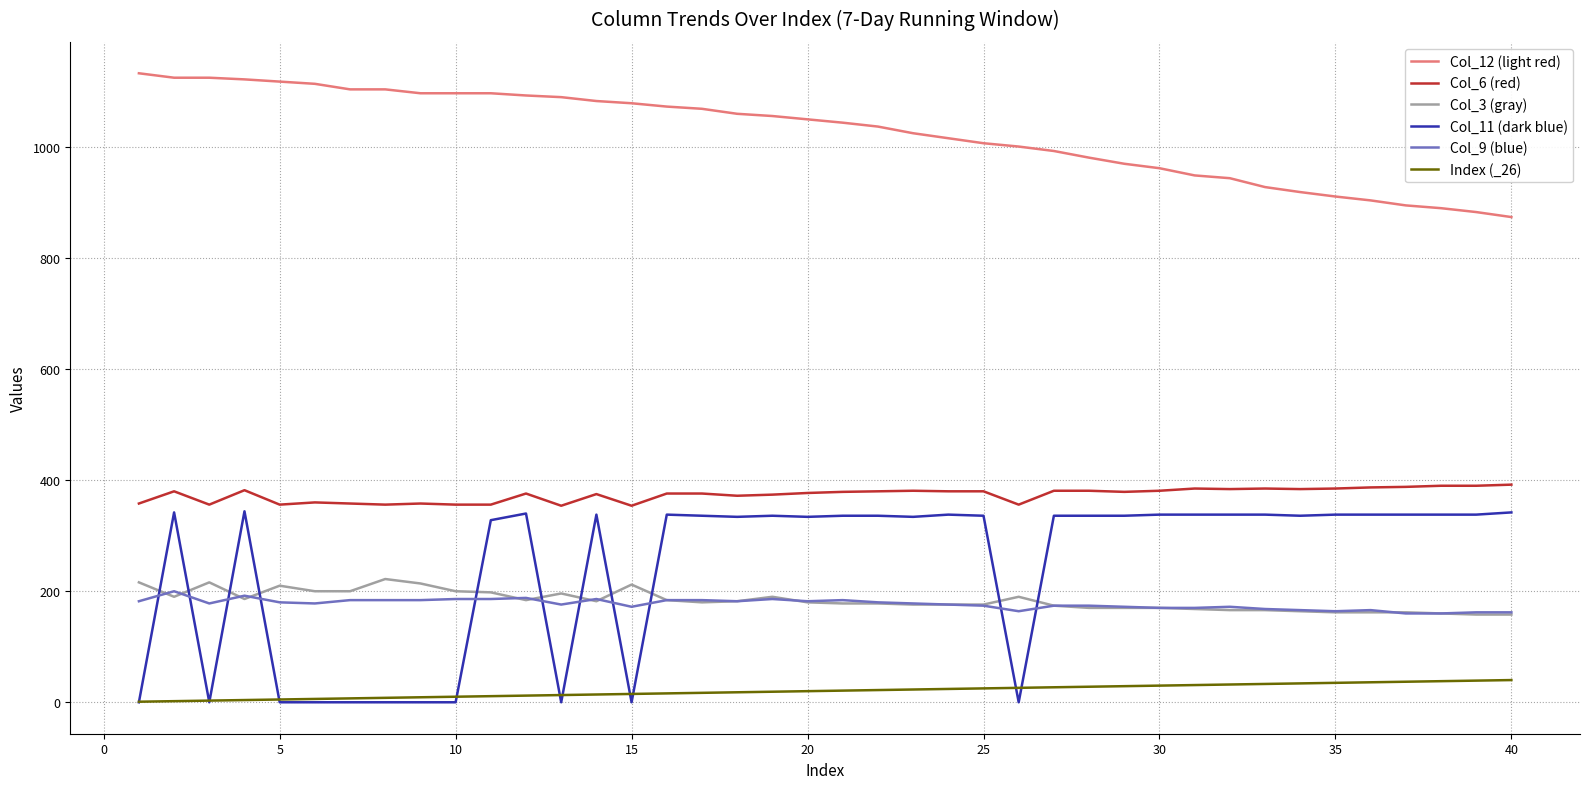

What is the maximum value shown in the chart?

1133